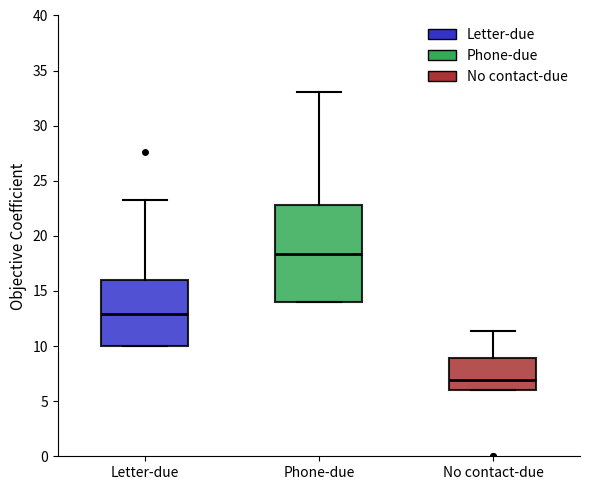

Which box has the lowest median line?

No contact-due